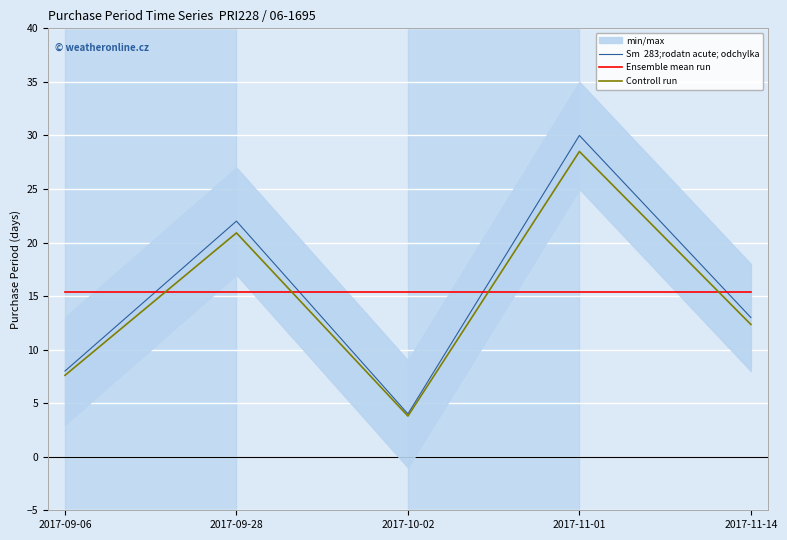

How many values in the Controll run series are below 12?

2